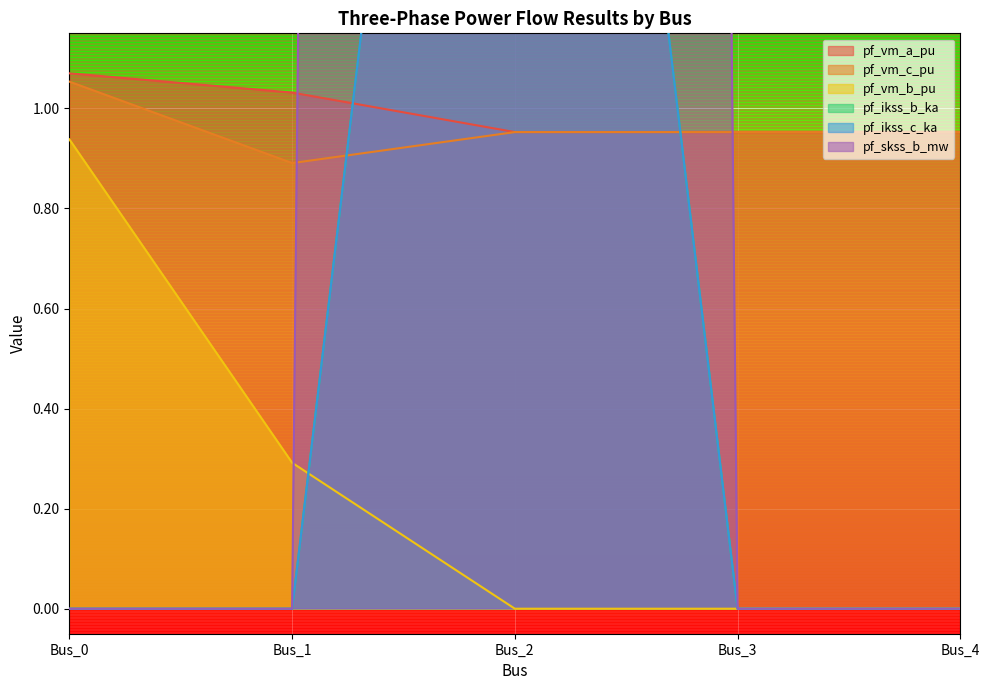

Which series ends up on top after the final intersection of pf_skss_b_mw and pf_vm_a_pu?

pf_vm_a_pu